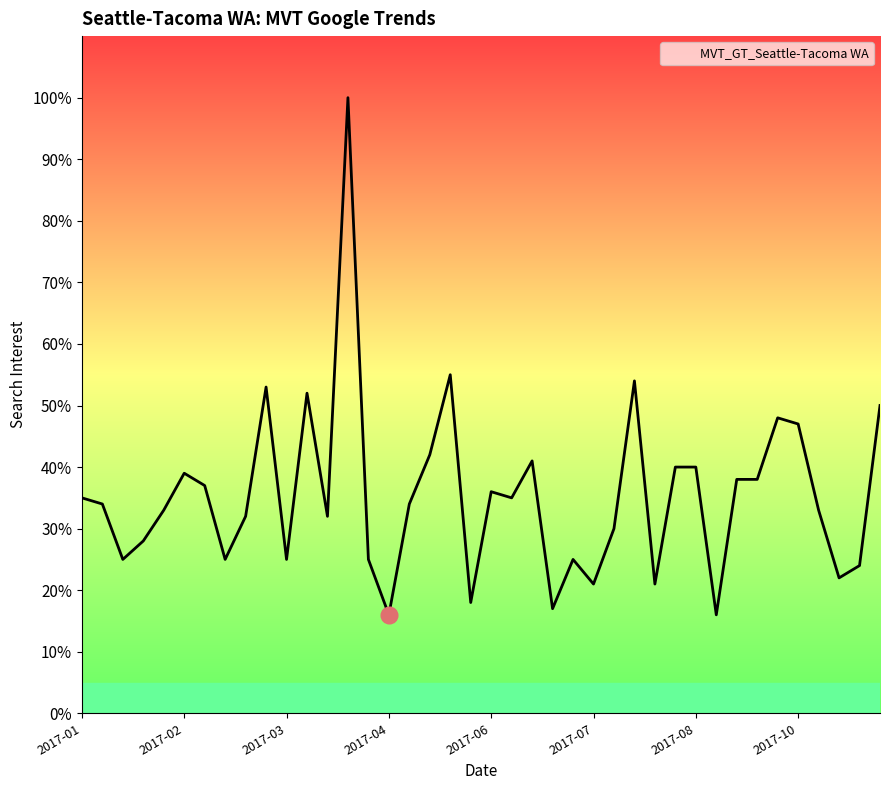

What is the average value?

35